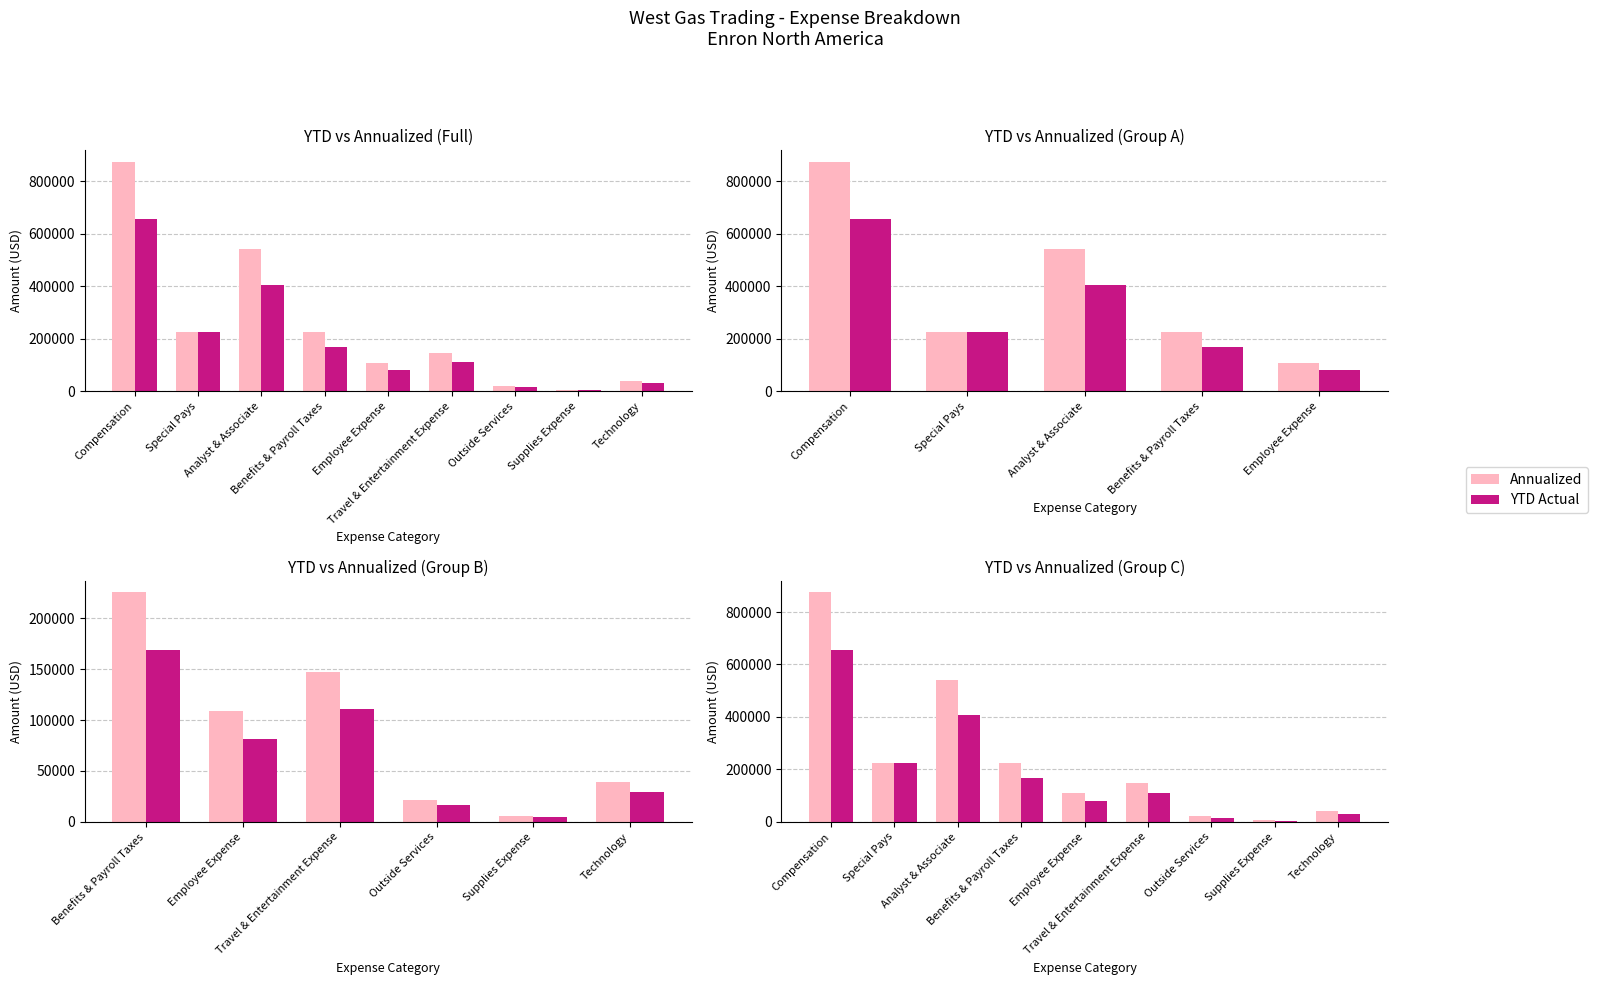

List the series in order of their overall mean, lowest first.

YTD Actual, Annualized